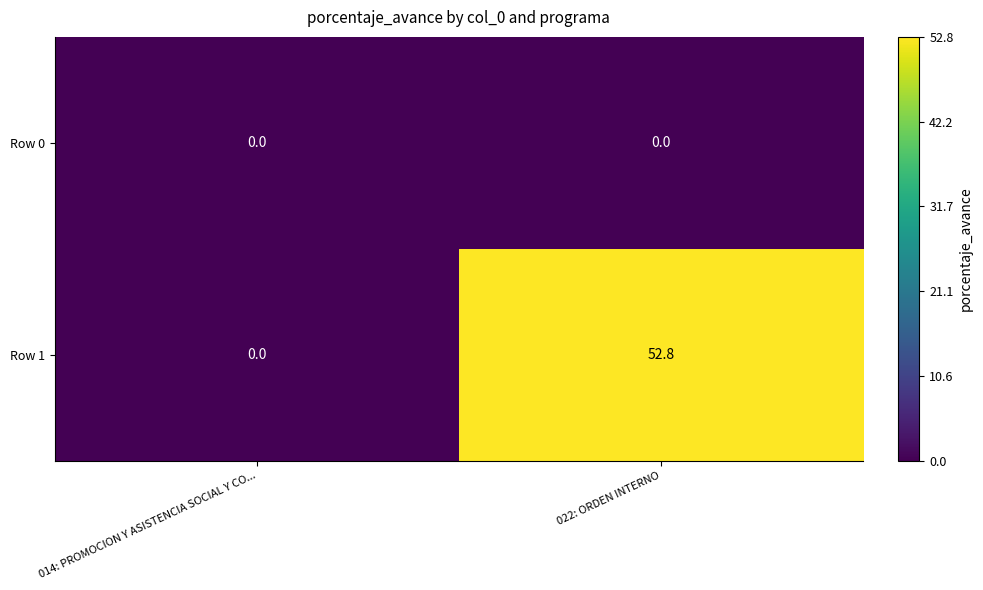

List the series in order of their overall mean, lowest first.

Row 0, Row 1